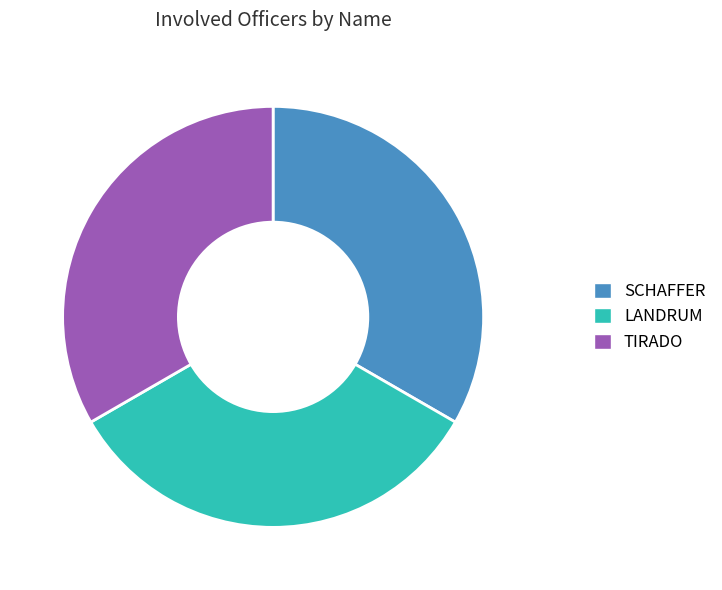

Combined, do SCHAFFER and LANDRUM account for over 50%?

Yes